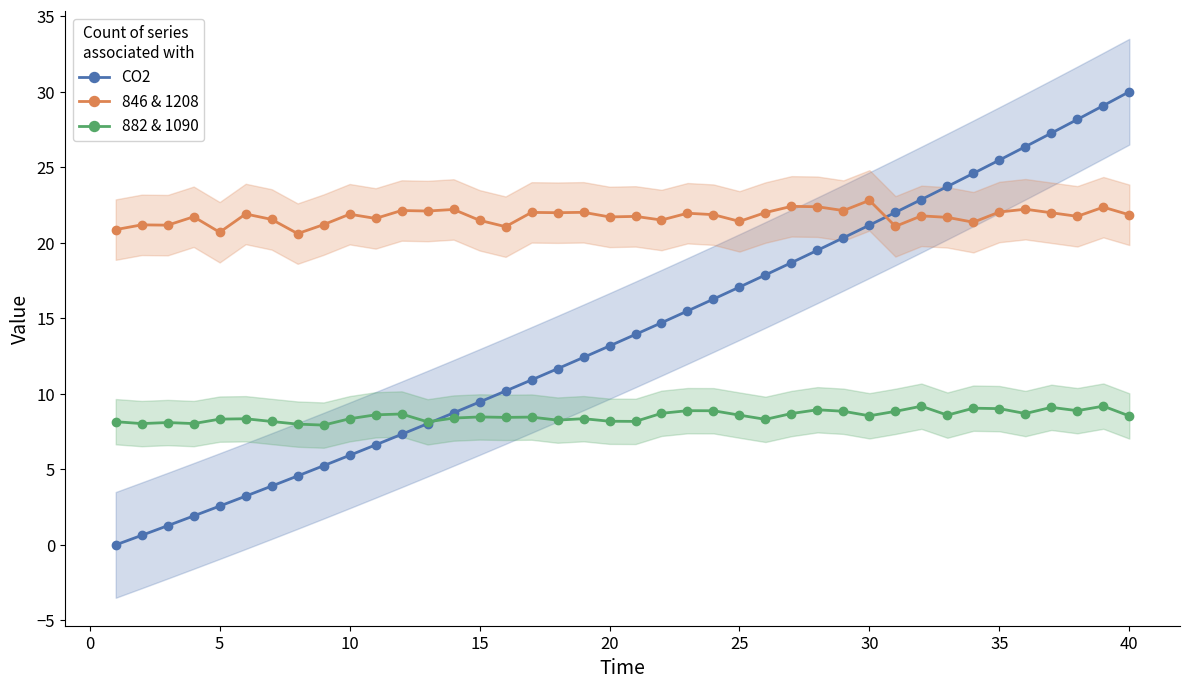

How many lines are shown in the chart?

3